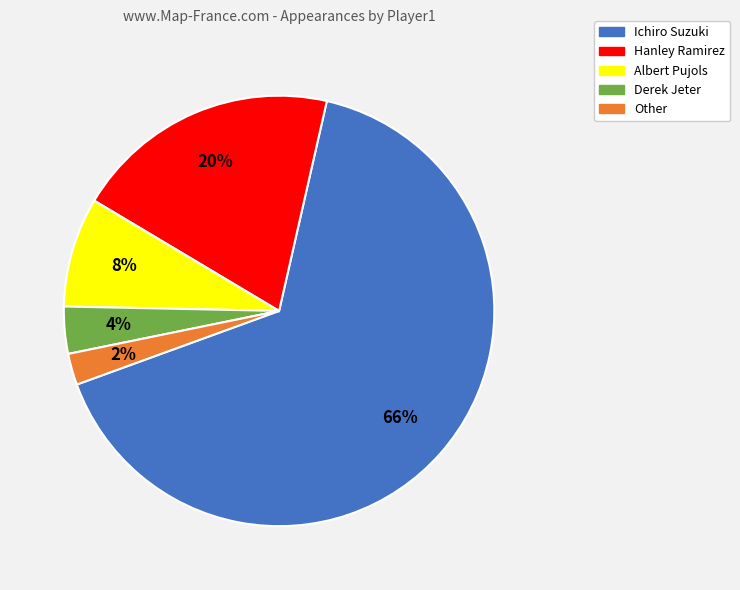

How many segments does this pie chart have?

5